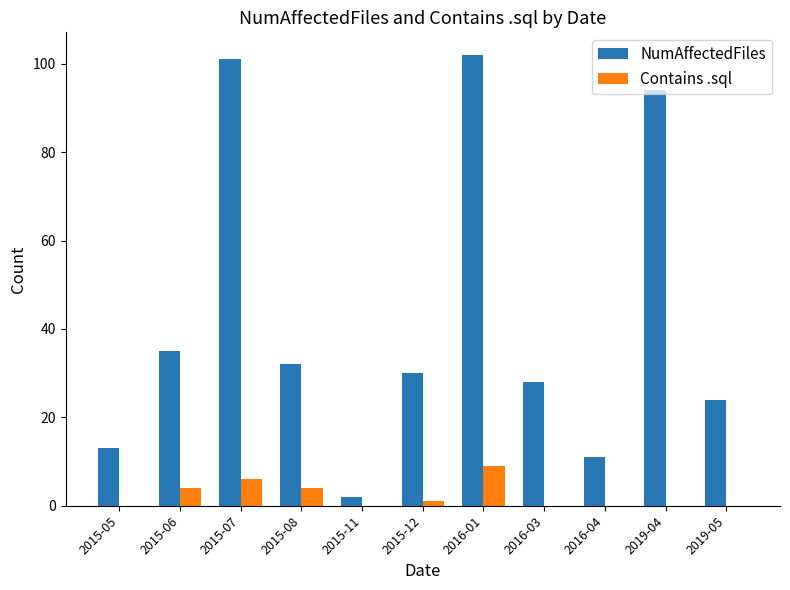

What is the approximate value of Contains .sql at 2015-06?

4